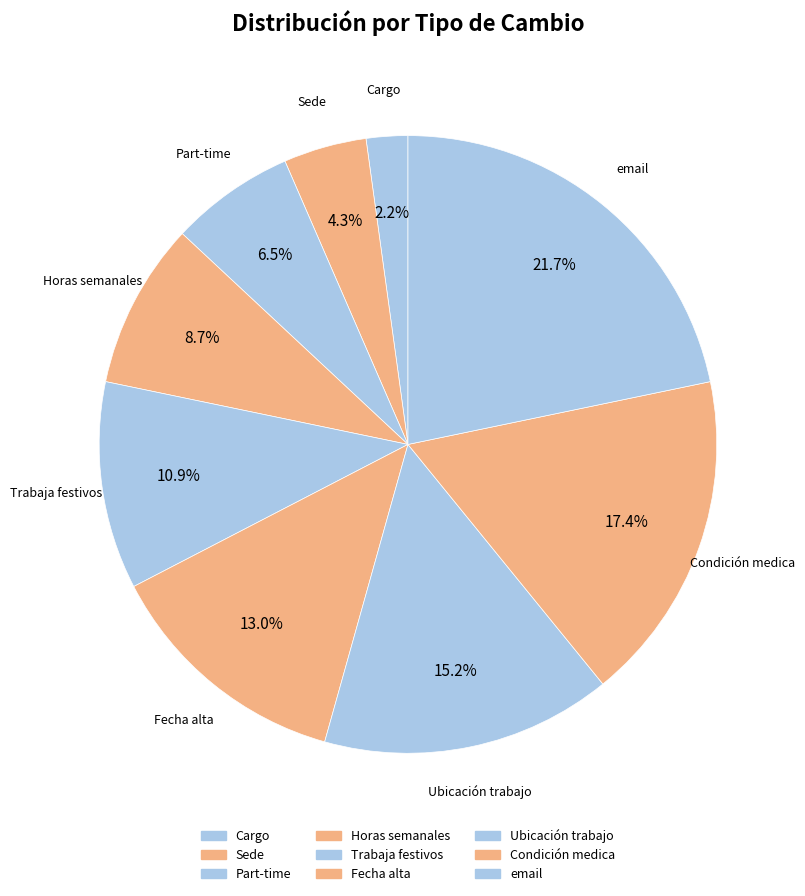

How many segments does this pie chart have?

9